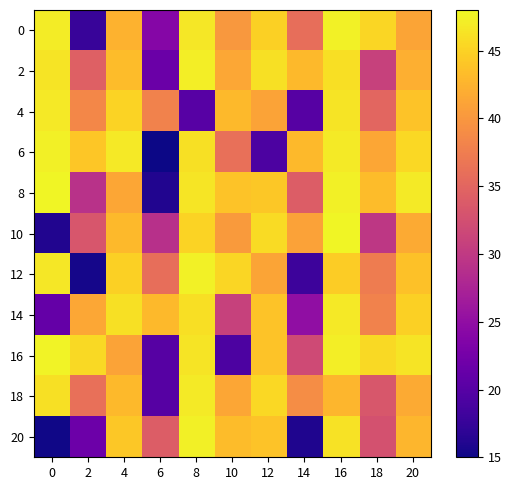

What is the difference between the highest and lowest values at 18?

15.9